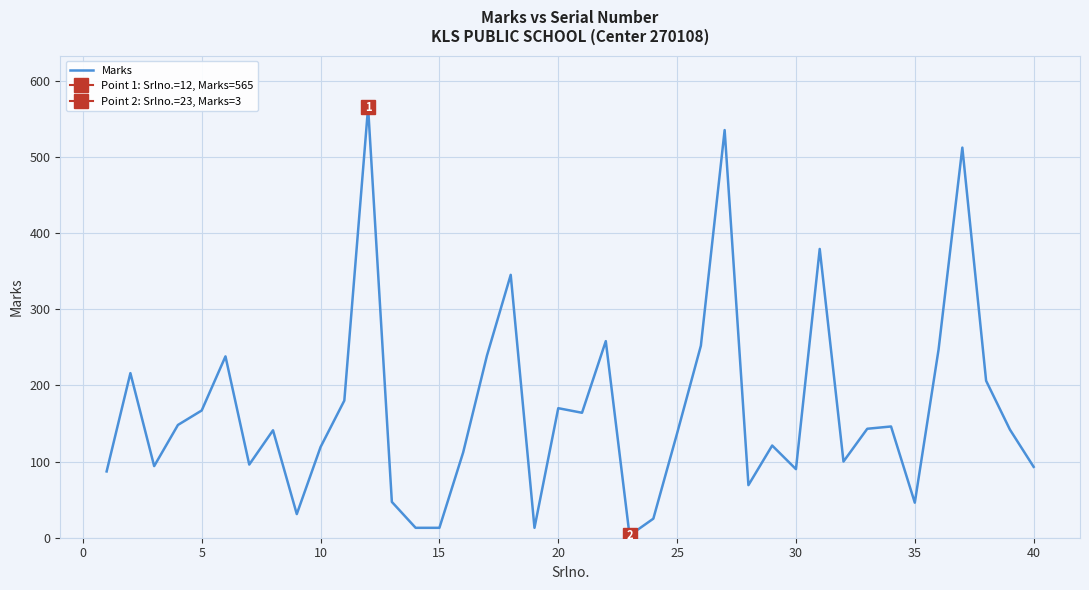

What is the change in value from 10 to 40?

-29